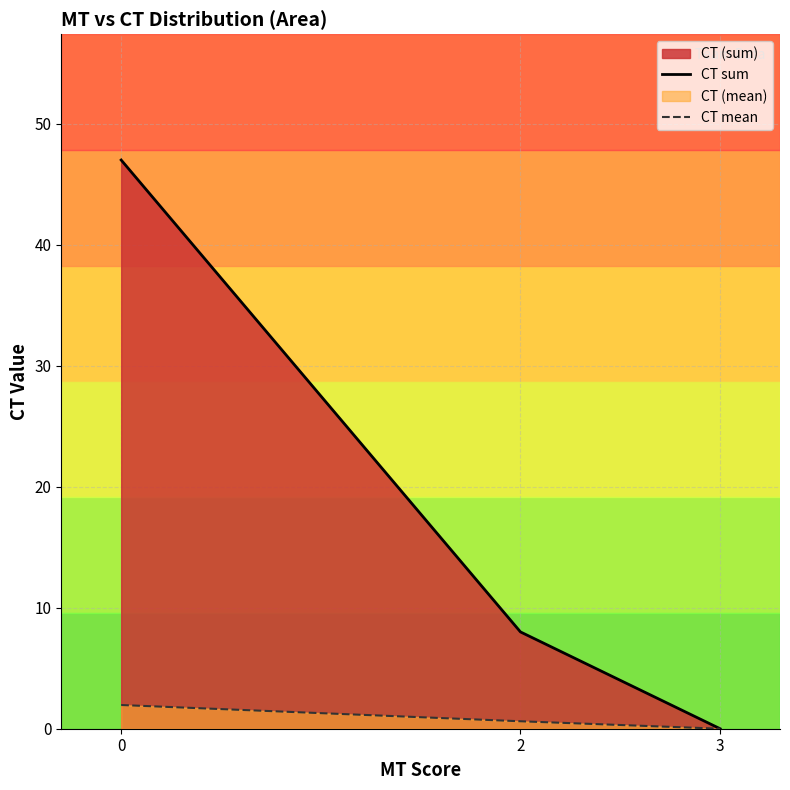

Which series changed the most between 0 and 3?

CT sum